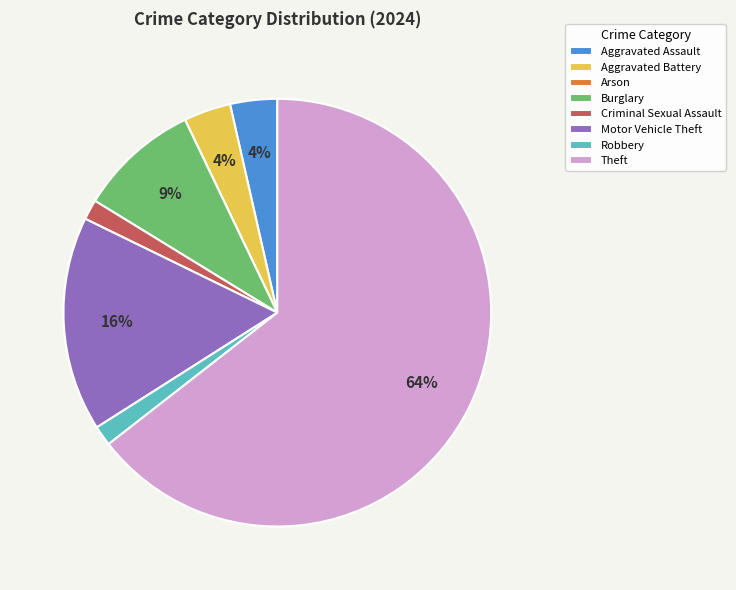

To the nearest percent, what is the average slice percentage?

12%